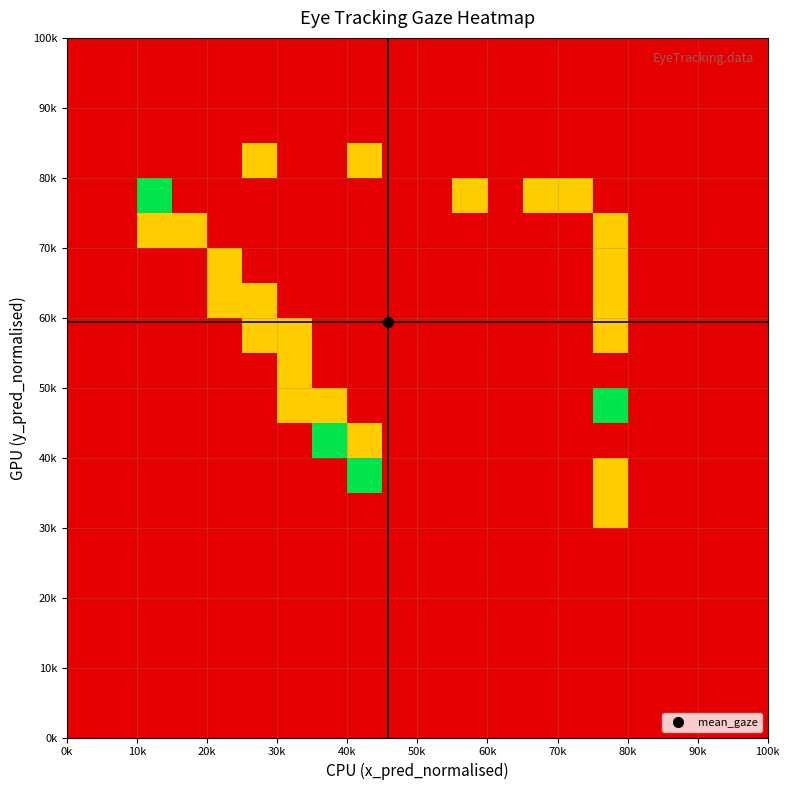

Count the number of categories in the chart.

20